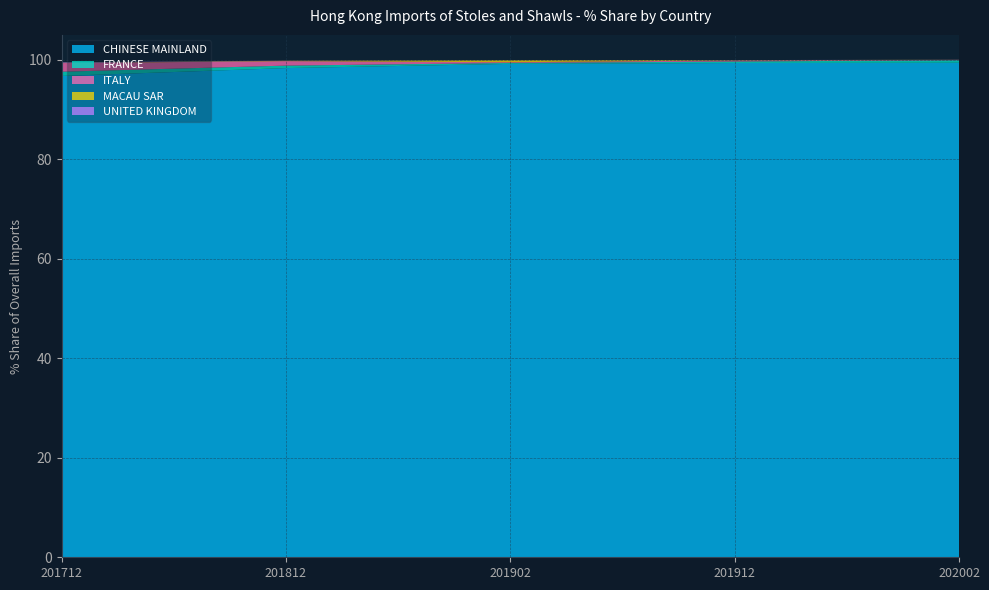

What is the highest value of the CHINESE MAINLAND series?

99.4